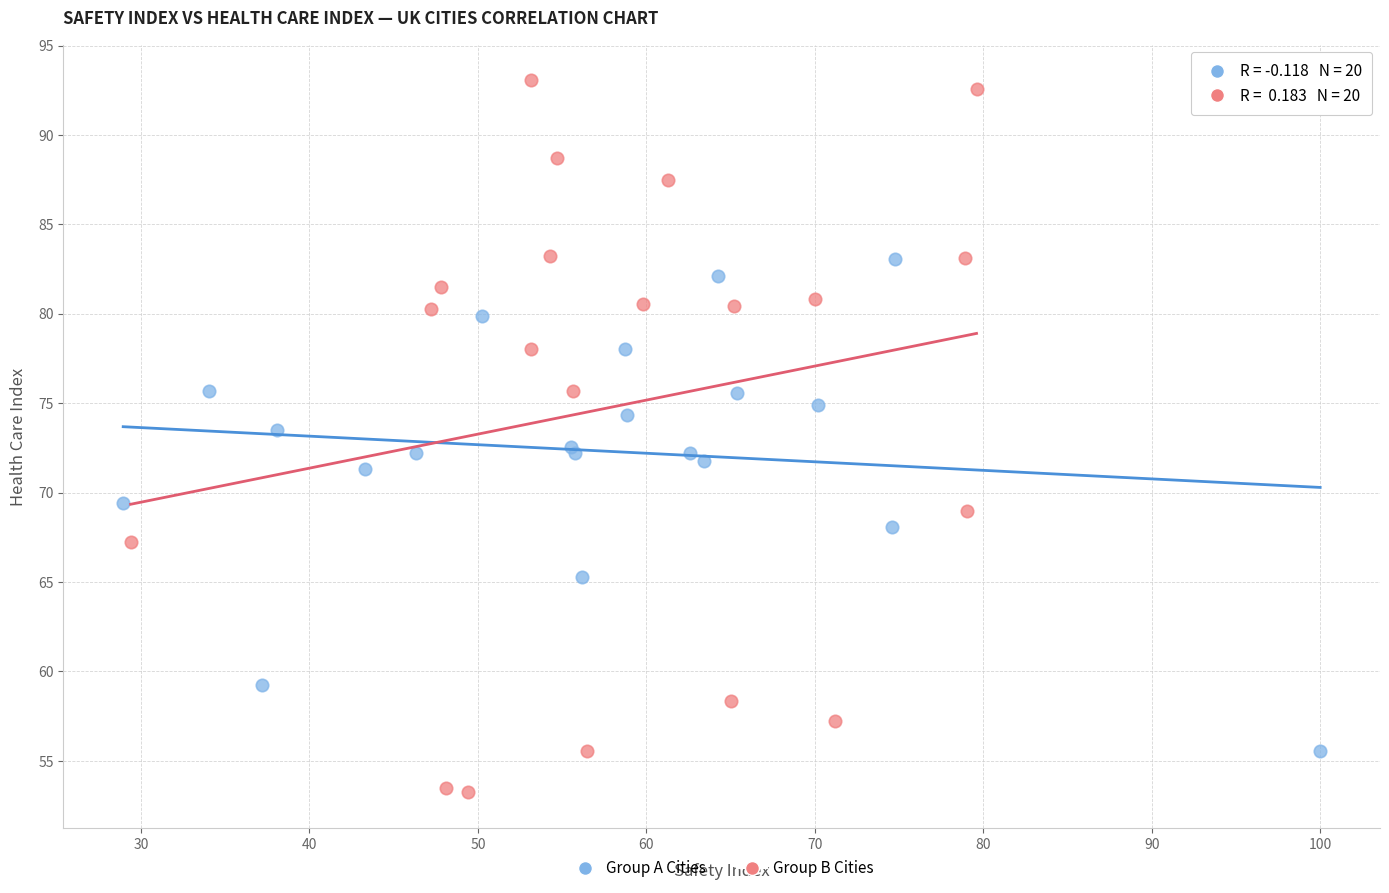

Which series contains the highest Y value?

Group B Cities